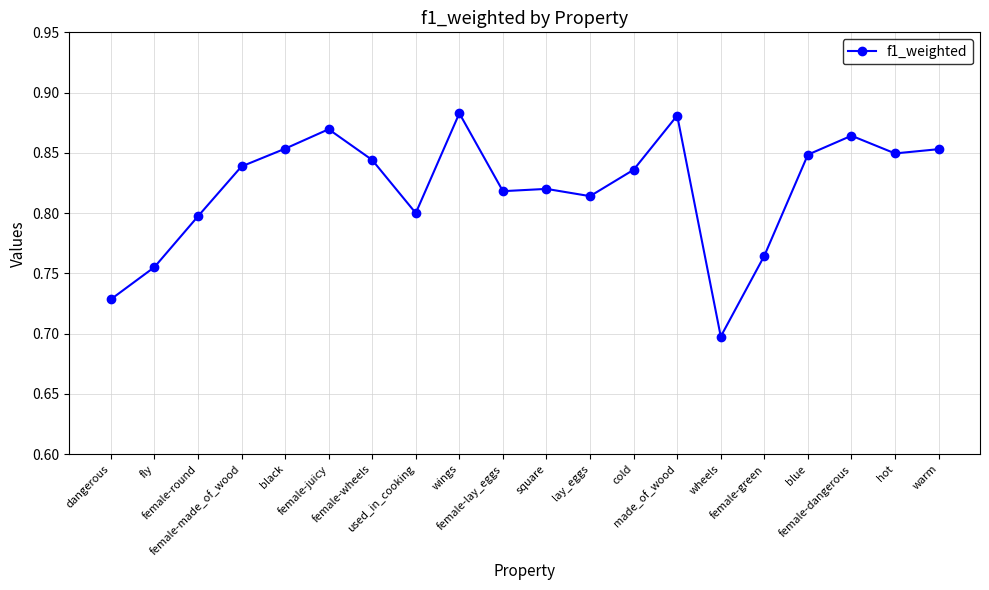

What is the sum of all values?

16.4